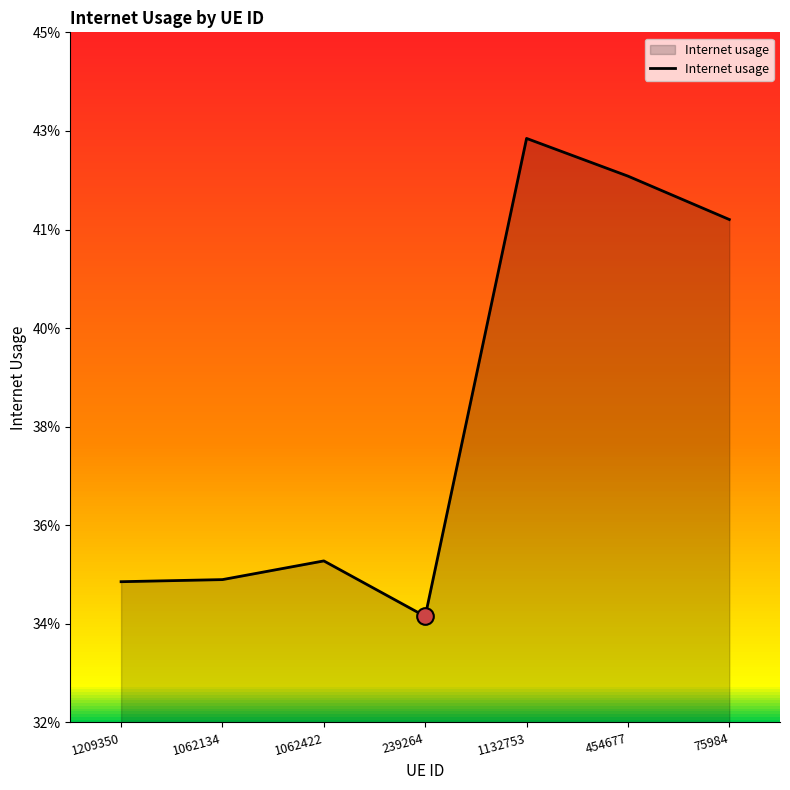

Does the chart display data point markers on the line(s)?

No